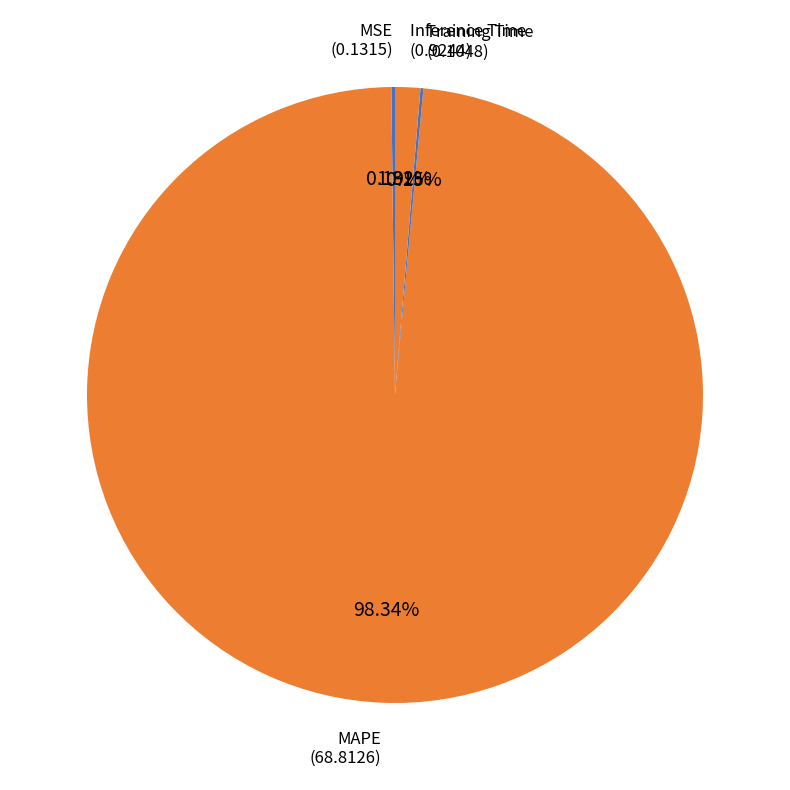

Which slice is the largest?

MAPE